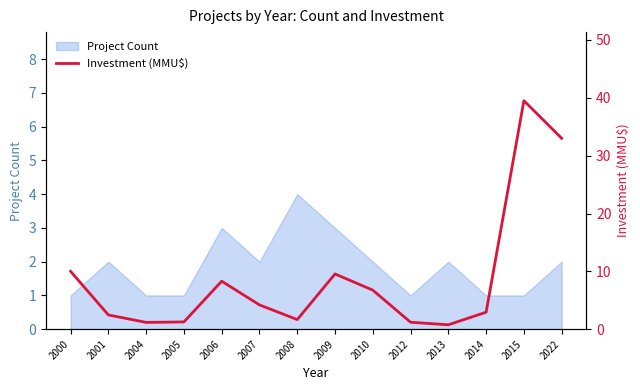

Reading left to right, transcribe all the data shown in this chart.

2000=10.0	2001=2.5	2004=1.2	2005=1.3	2006=8.3	2007=4.2	2008=1.7	2009=9.6	2010=6.8	2012=1.2	2013=0.8	2014=2.9	2015=39.5	2022=33.0